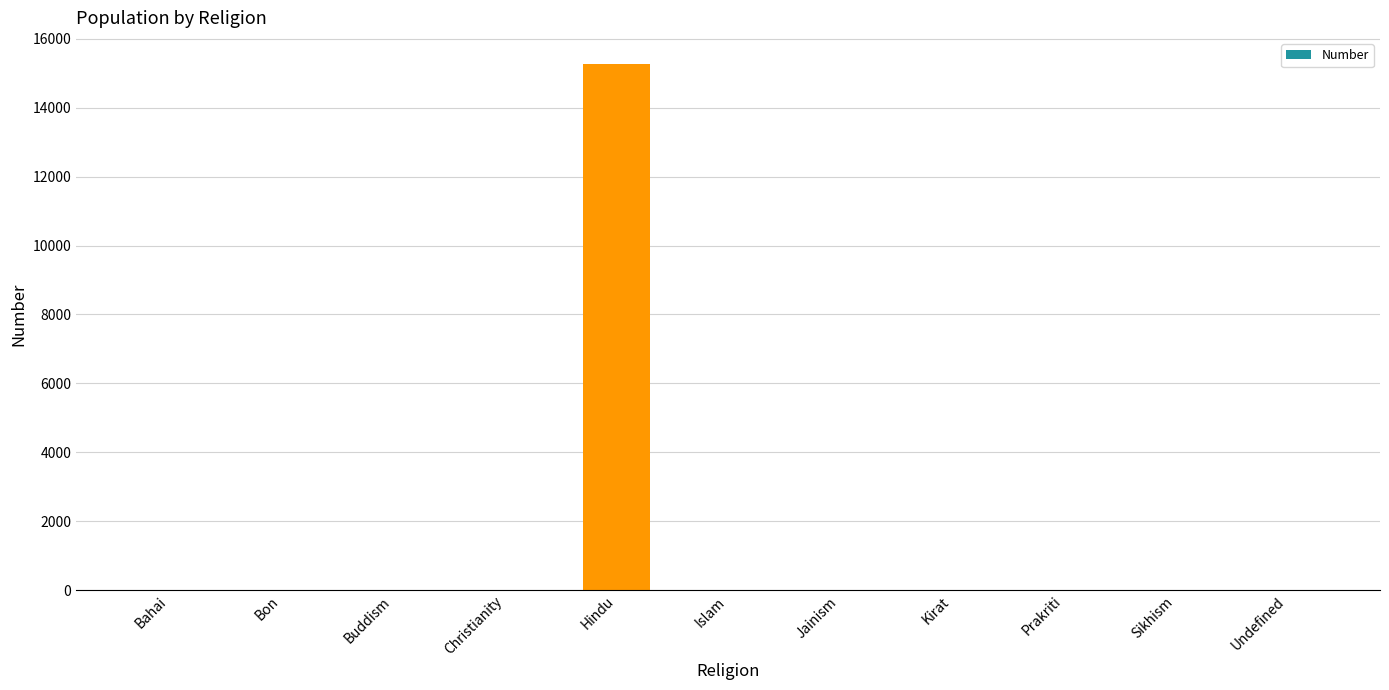

Between Hindu and Prakriti, which is larger?

Hindu